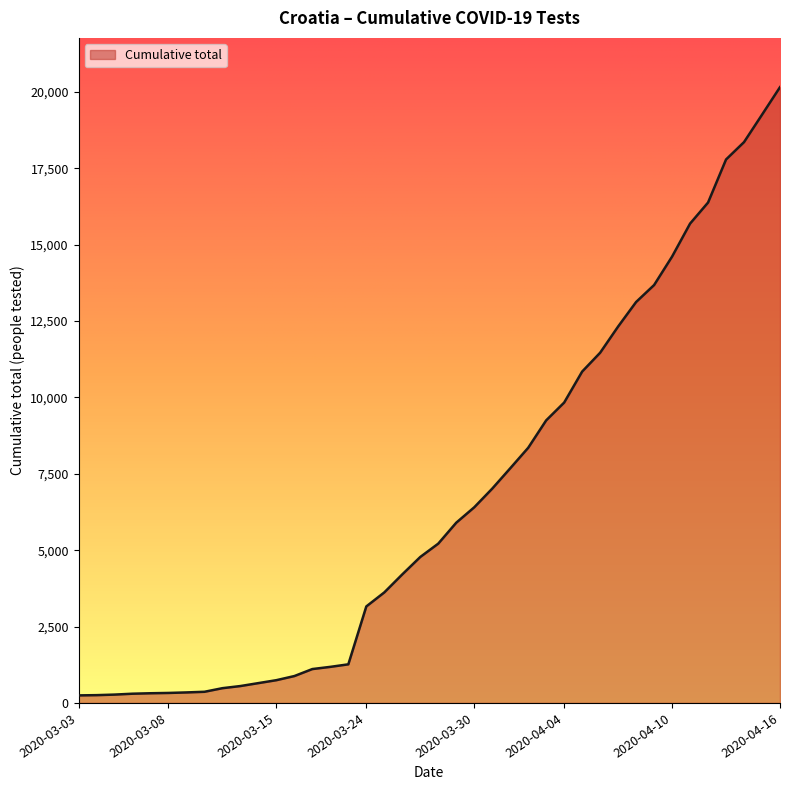

What is the maximum value shown in the chart?

20158